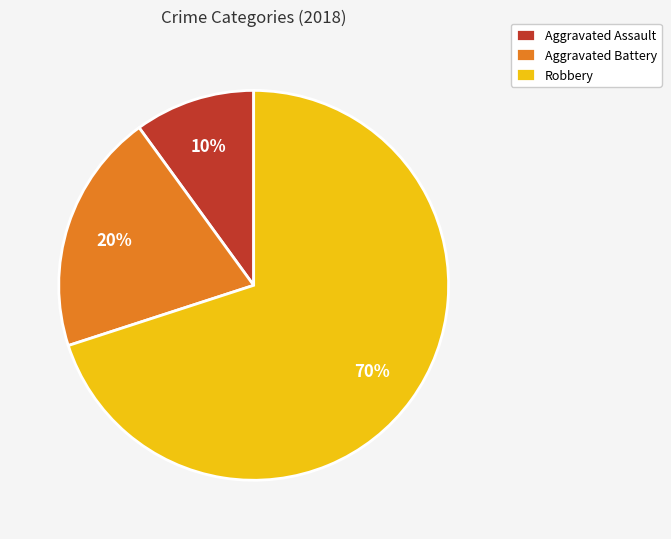

To the nearest percent, what is the difference between the largest and smallest slice percentages?

60%